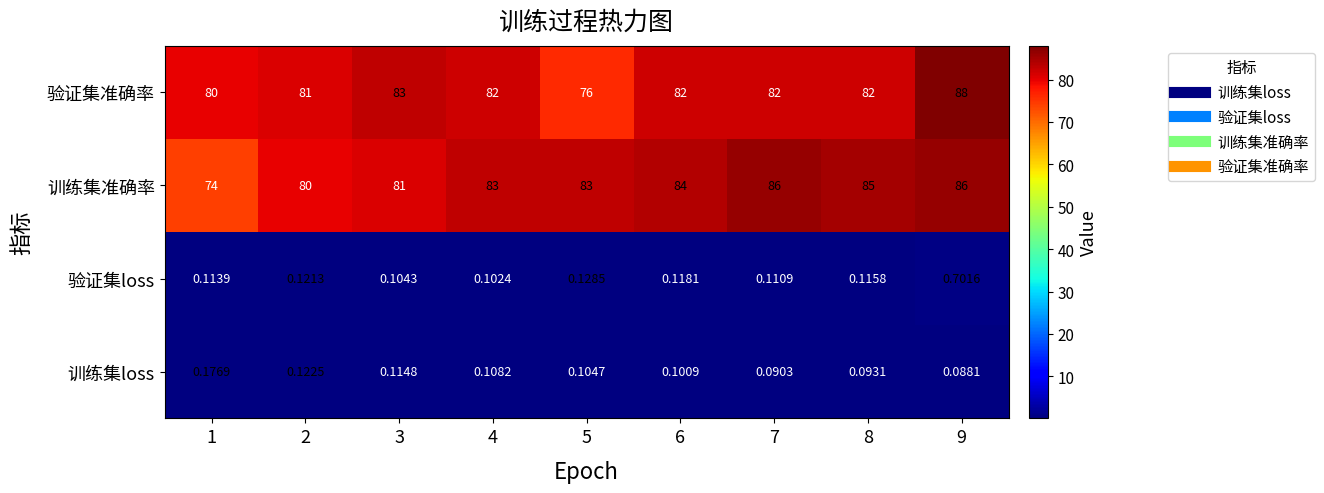

How many series are shown in this chart?

4